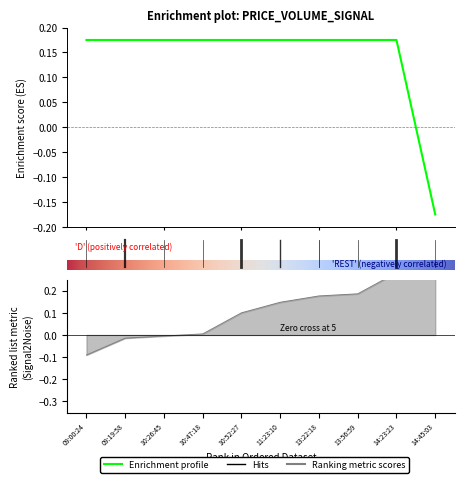

What is the maximum value shown in the chart?

0.3